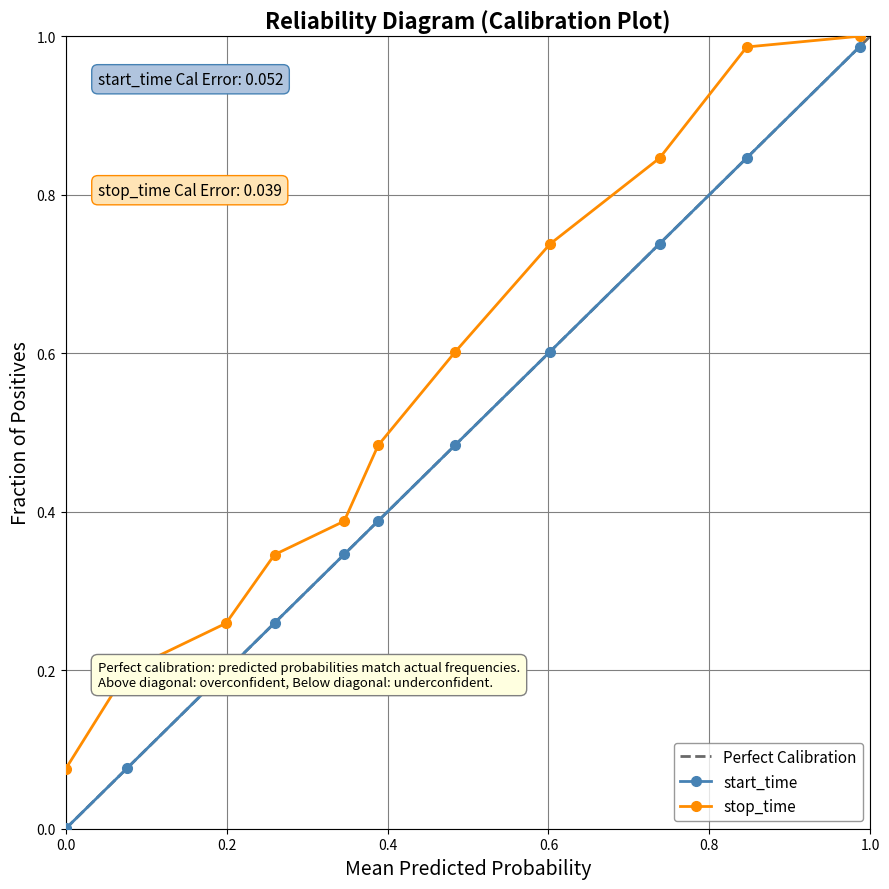

Which series has the largest total across all categories?

stop_time